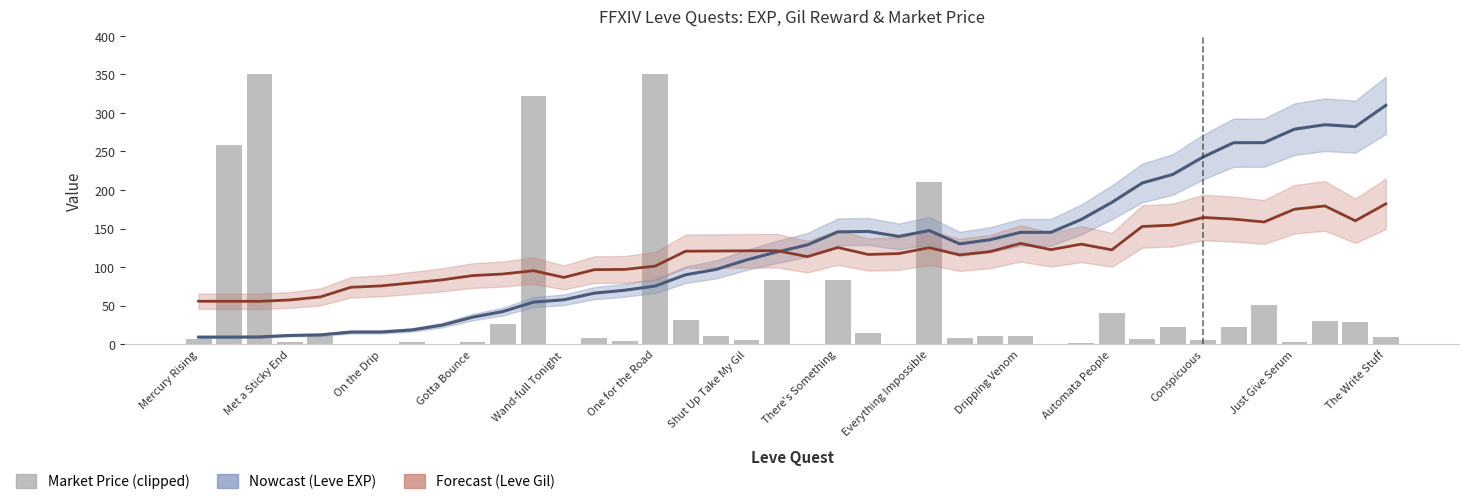

Does the chart contain stacked bars?

No